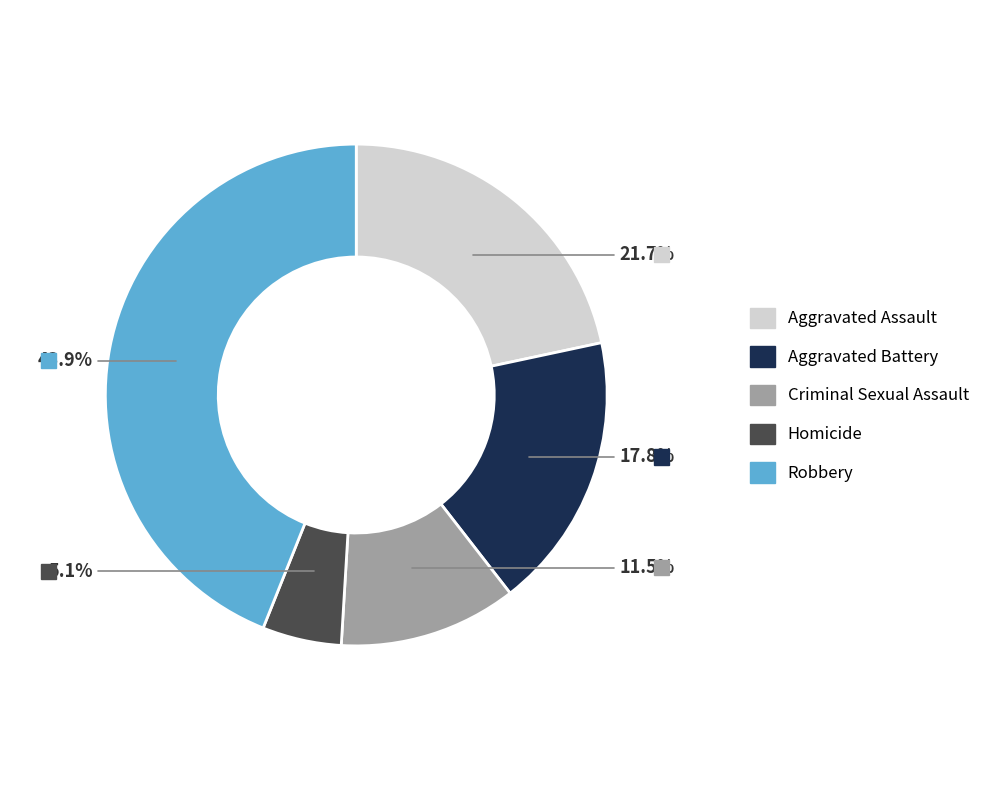

Is the sum of Aggravated Assault and Criminal Sexual Assault greater than half?

No